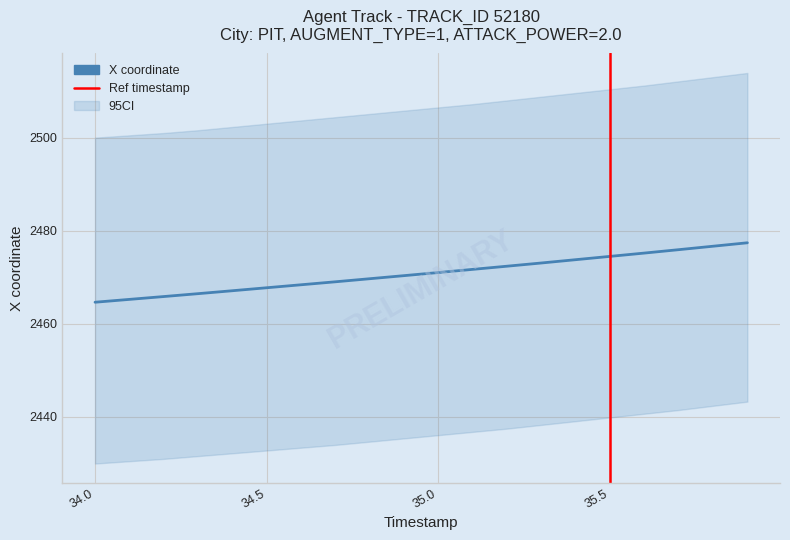

Between 35.6 and 35.3, which is larger?

35.6